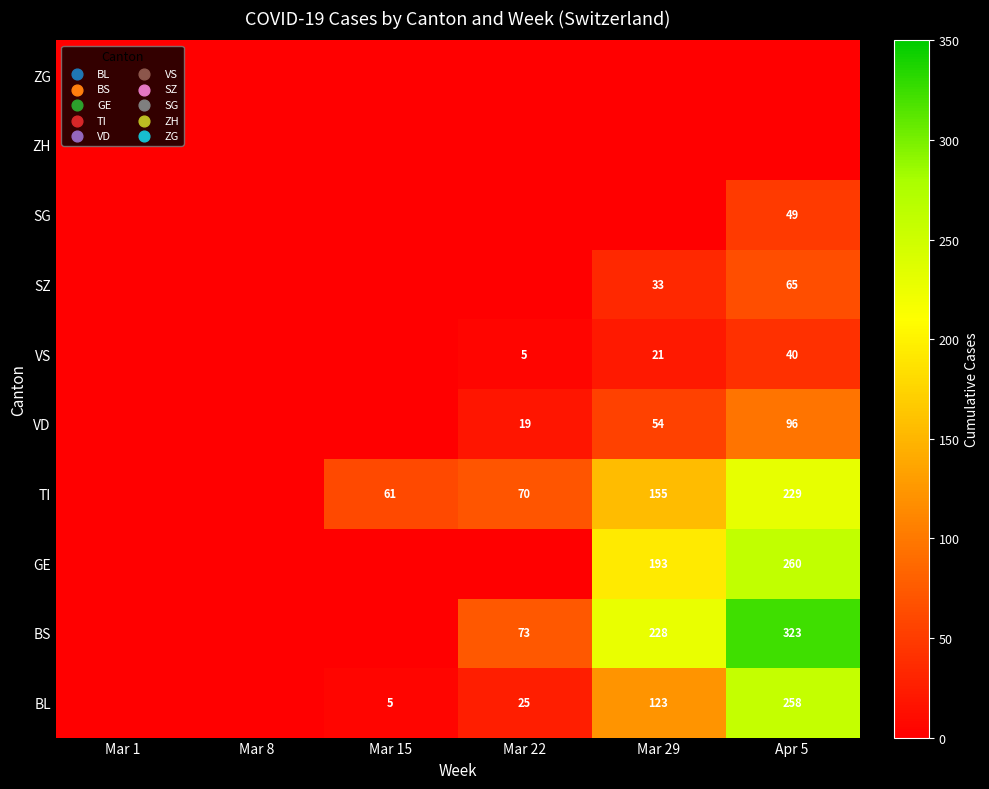

The BS series shows 116 at Mar 22. True or false?

False